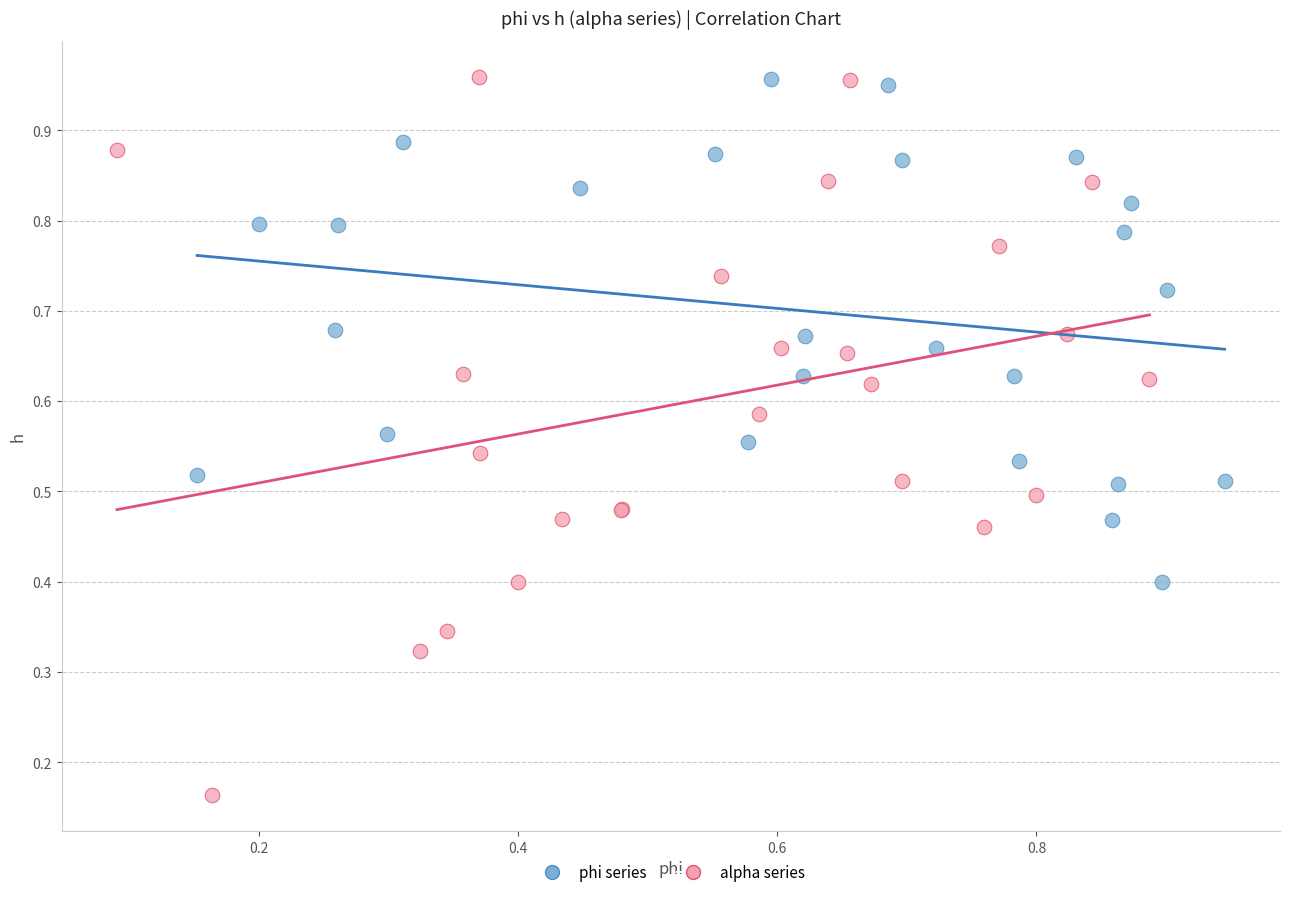

Which series reaches the minimum Y coordinate?

alpha series